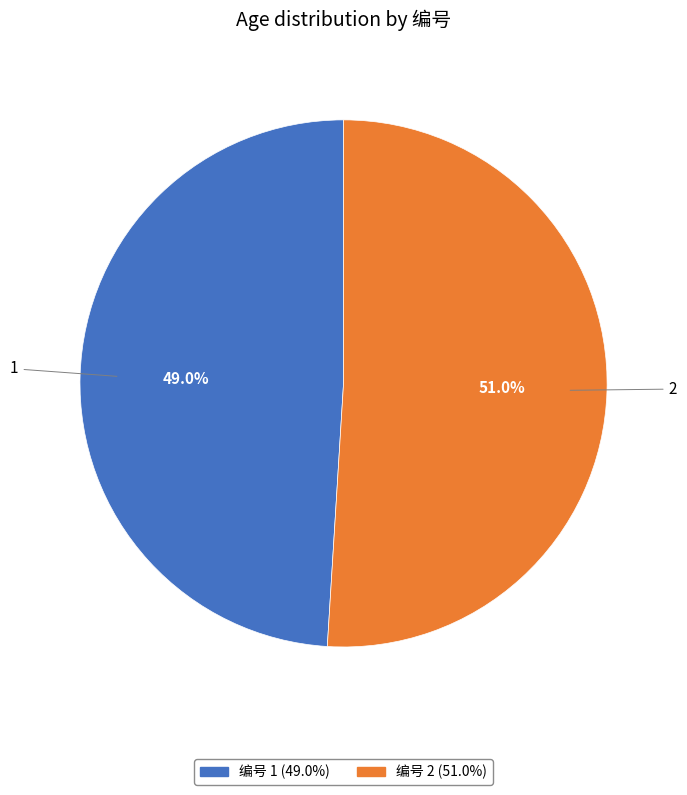

Does any single category account for the majority?

Yes